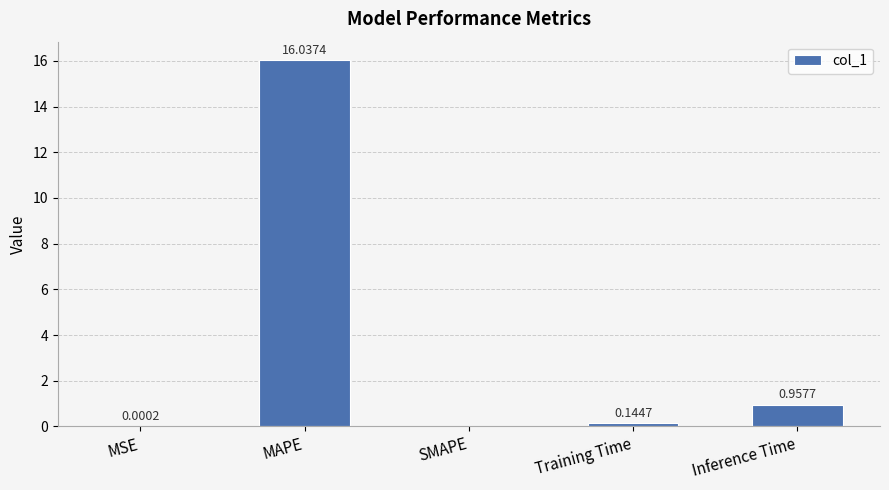

What is the sum of all values?

17.1